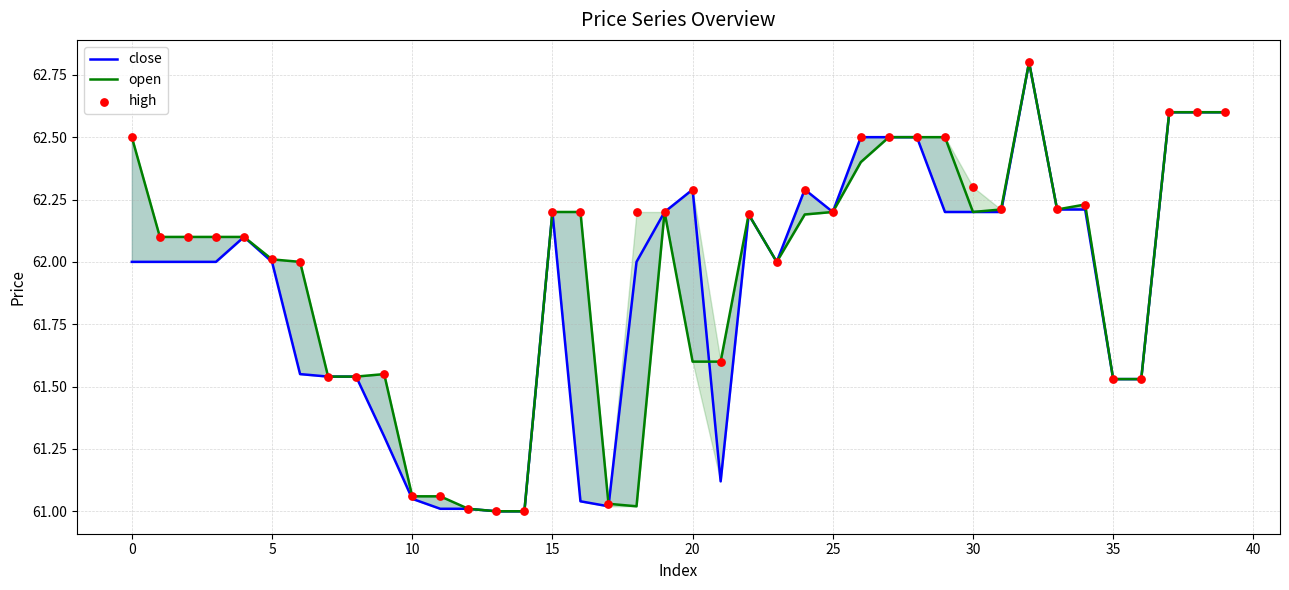

Which series contains the lowest Y value?

close